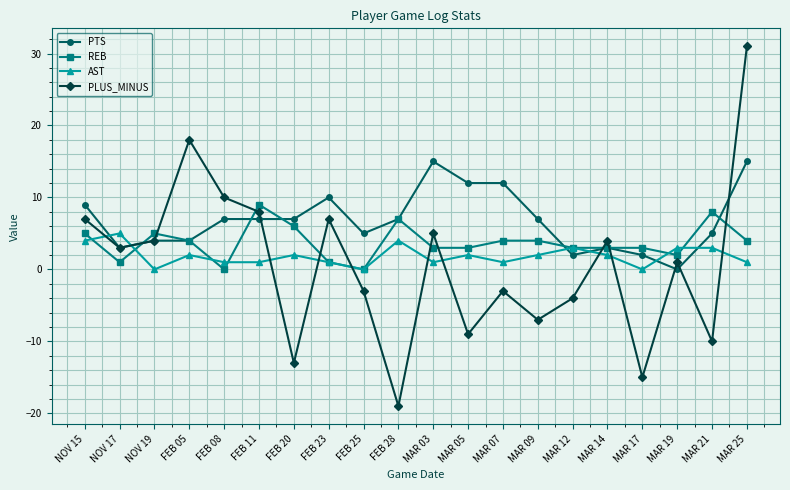

Reading left to right, extract all data points from this chart.

PTS: NOV 15=9	NOV 17=3	NOV 19=4	FEB 05=4	FEB 08=7	FEB 11=7	FEB 20=7	FEB 23=10	FEB 25=5	FEB 28=7	MAR 03=15	MAR 05=12	MAR 07=12	MAR 09=7	MAR 12=2	MAR 14=3	MAR 17=2	MAR 19=0	MAR 21=5	MAR 25=15
REB: NOV 15=5	NOV 17=1	NOV 19=5	FEB 05=4	FEB 08=0	FEB 11=9	FEB 20=6	FEB 23=1	FEB 25=0	FEB 28=7	MAR 03=3	MAR 05=3	MAR 07=4	MAR 09=4	MAR 12=3	MAR 14=3	MAR 17=3	MAR 19=2	MAR 21=8	MAR 25=4
AST: NOV 15=4	NOV 17=5	NOV 19=0	FEB 05=2	FEB 08=1	FEB 11=1	FEB 20=2	FEB 23=1	FEB 25=0	FEB 28=4	MAR 03=1	MAR 05=2	MAR 07=1	MAR 09=2	MAR 12=3	MAR 14=2	MAR 17=0	MAR 19=3	MAR 21=3	MAR 25=1
PLUS_MINUS: NOV 15=7	NOV 17=3	NOV 19=4	FEB 05=18	FEB 08=10	FEB 11=8	FEB 20=-13	FEB 23=7	FEB 25=-3	FEB 28=-19	MAR 03=5	MAR 05=-9	MAR 07=-3	MAR 09=-7	MAR 12=-4	MAR 14=4	MAR 17=-15	MAR 19=1	MAR 21=-10	MAR 25=31